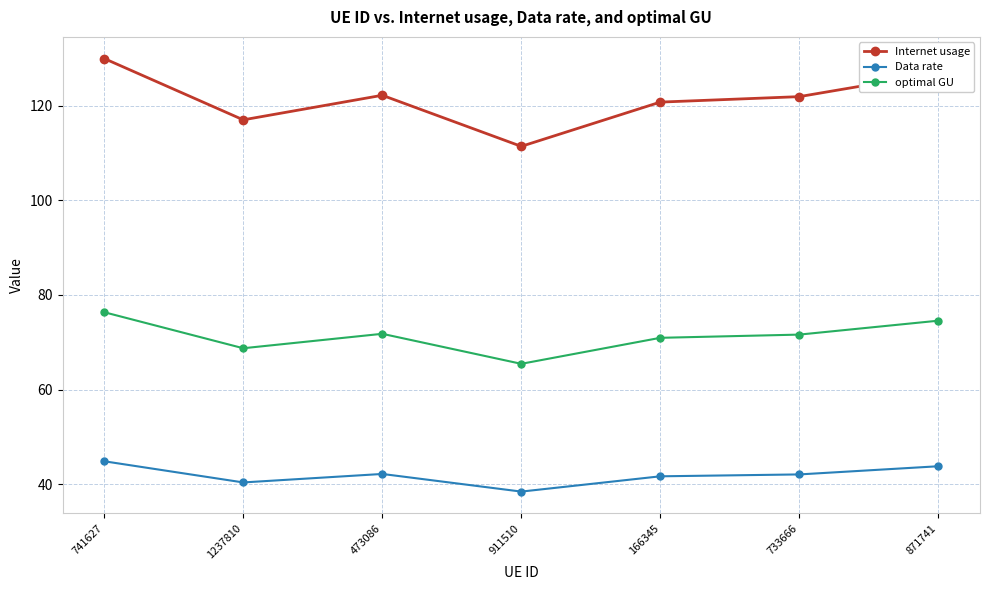

Rank the series at 741627 from highest to lowest value.

Internet usage, optimal GU, Data rate